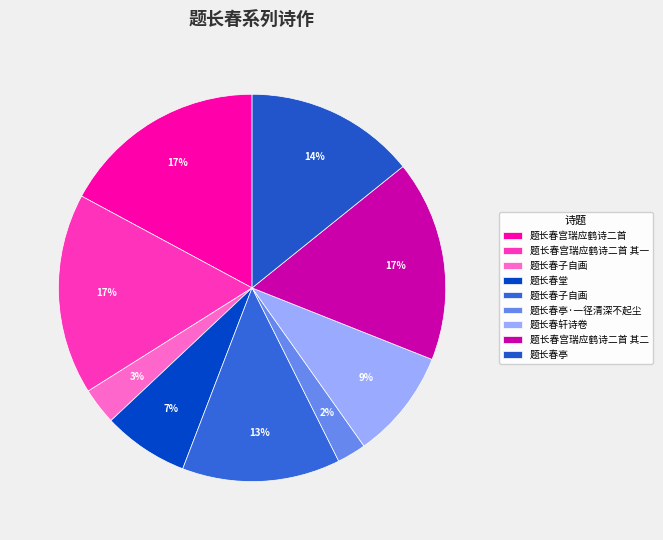

How many slices are in this pie chart?

9